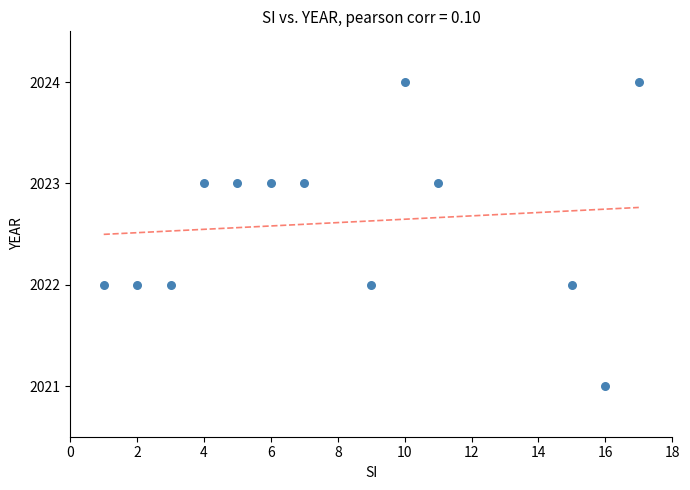

What is the range of Y values (max minus min)?

3